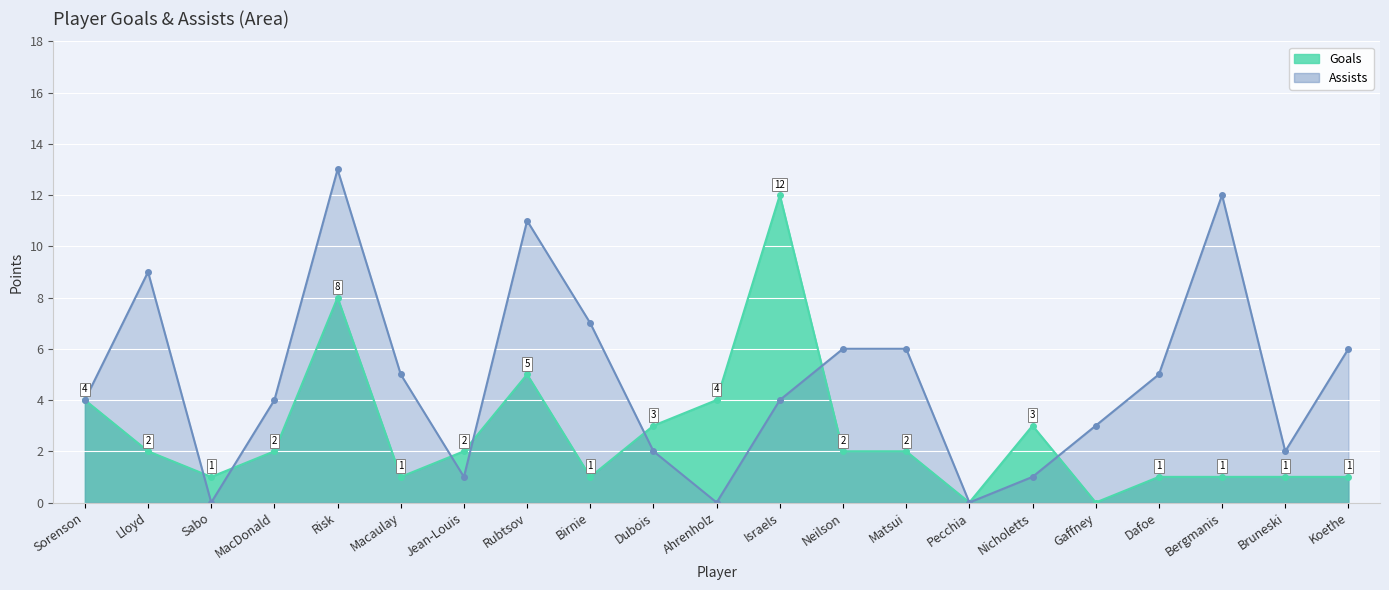

Where does the Assists series first go above 4?

Lloyd